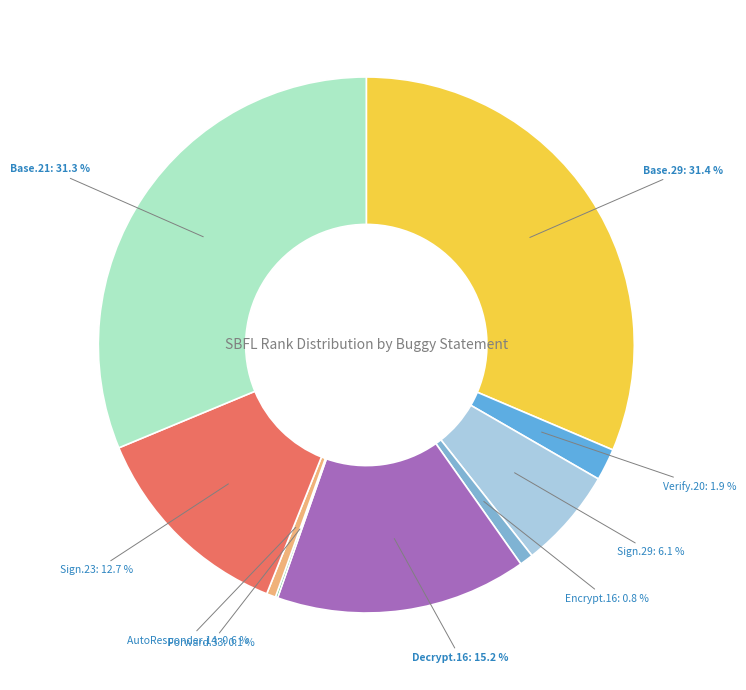

To the nearest percent, what is the difference between the largest and smallest slice percentages?

31%